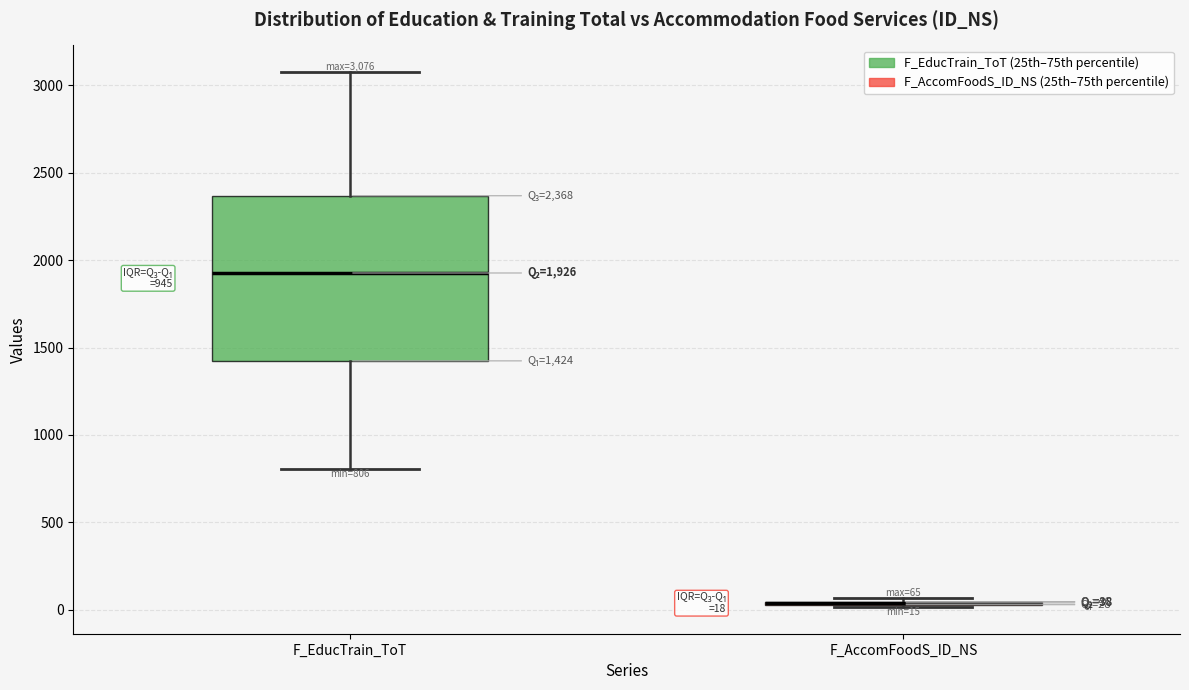

Comparing the boxes themselves (not the whiskers), which one is the tallest?

F_EducTrain_ToT